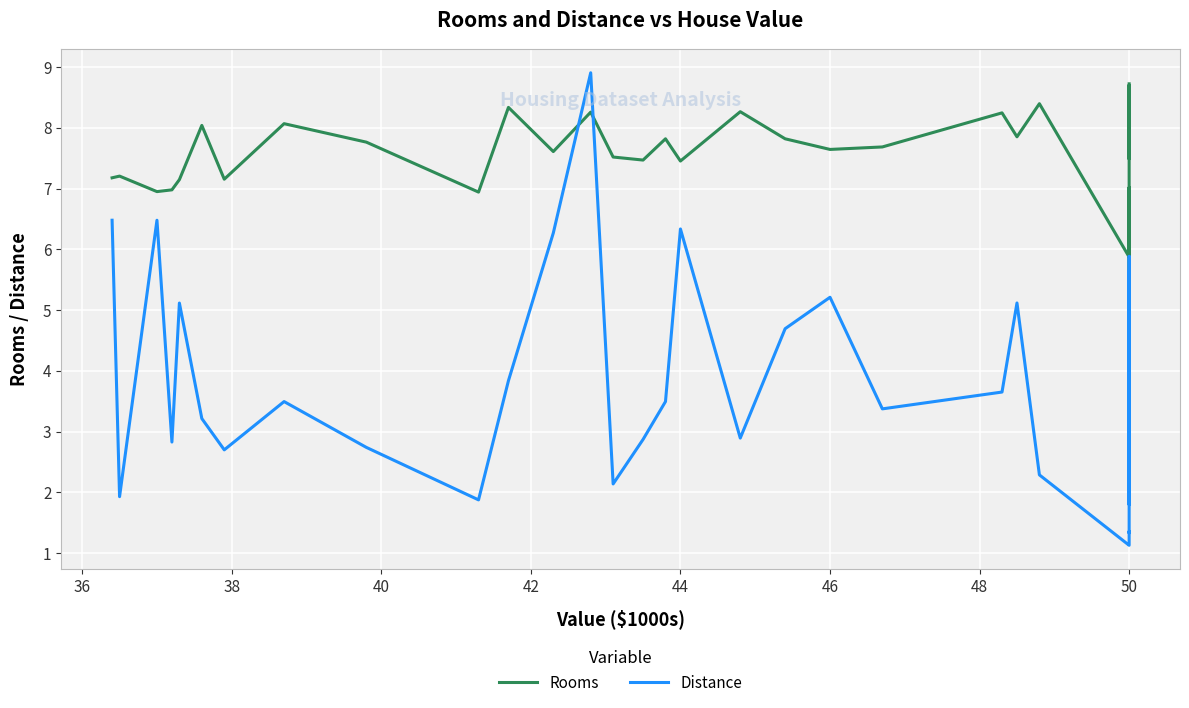

What are all the series names shown in the legend?

Rooms, Distance